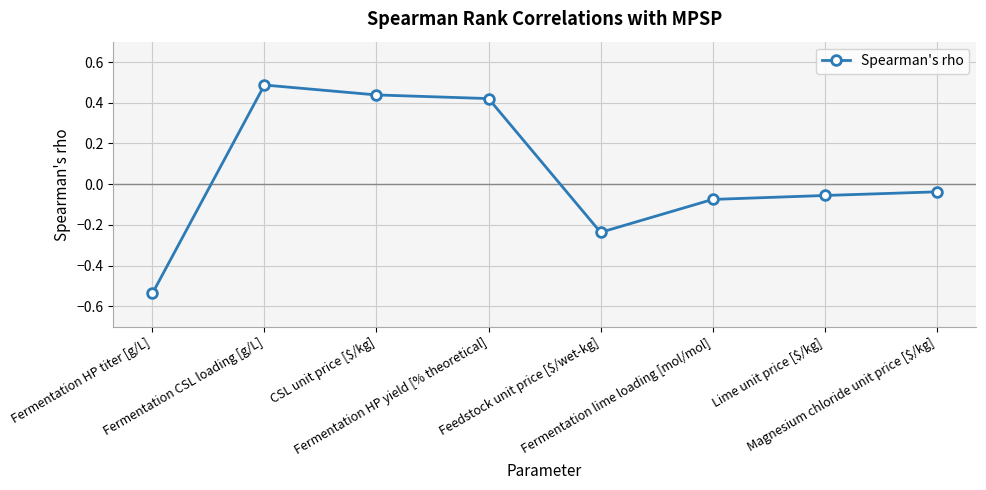

True or false: the data has more than 0 interior local peaks.

True